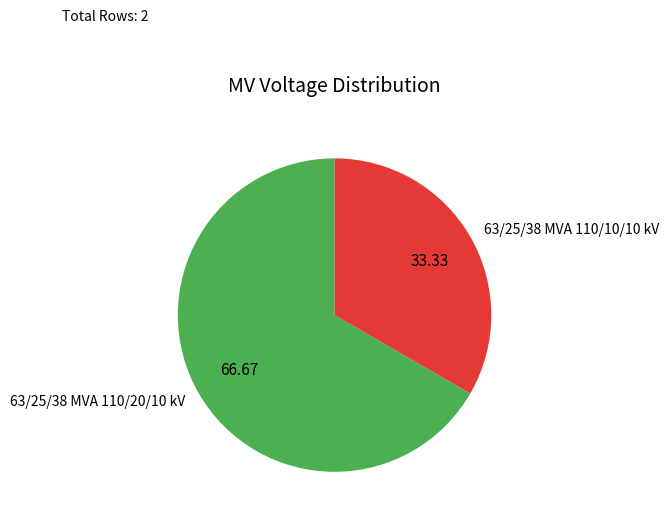

Between 63/25/38 MVA 110/20/10 kV and 63/25/38 MVA 110/10/10 kV, which is larger?

63/25/38 MVA 110/20/10 kV